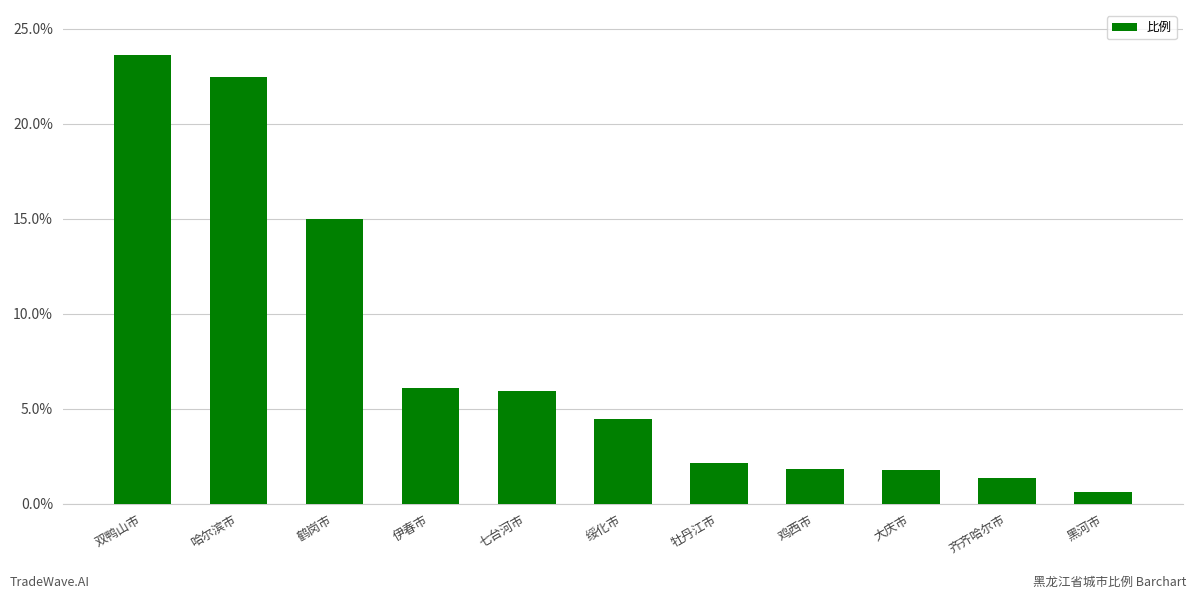

What is the value of the 2nd bar from the left?

22.5